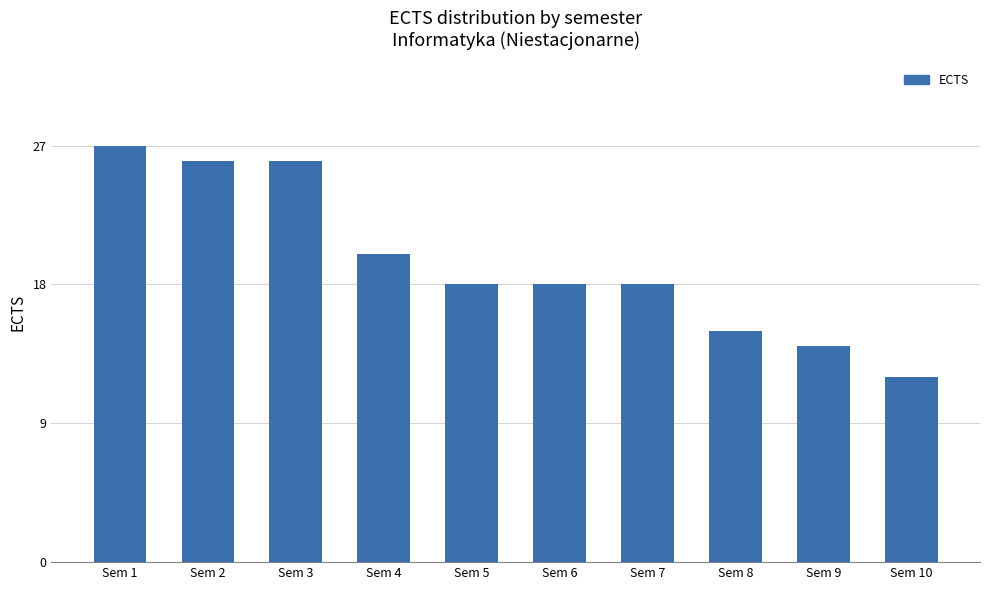

How many bars are there in total?

10